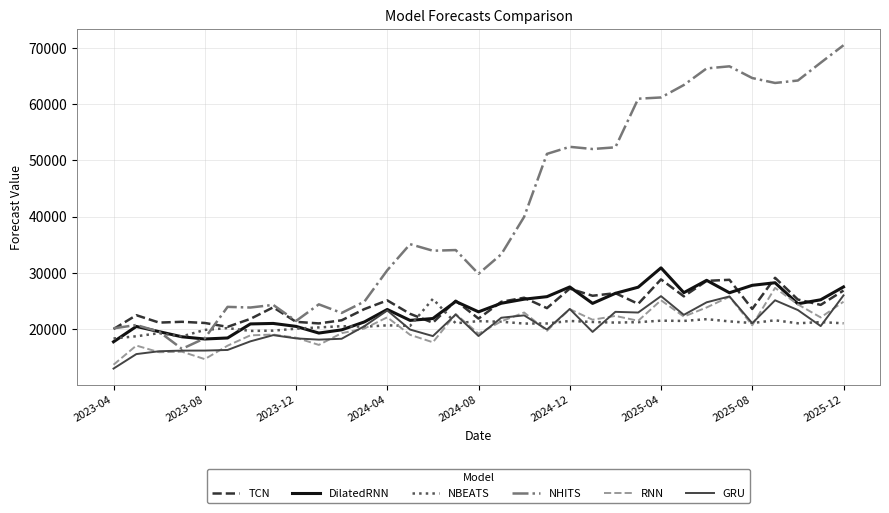

Is this an area chart (filled region under the line)?

No